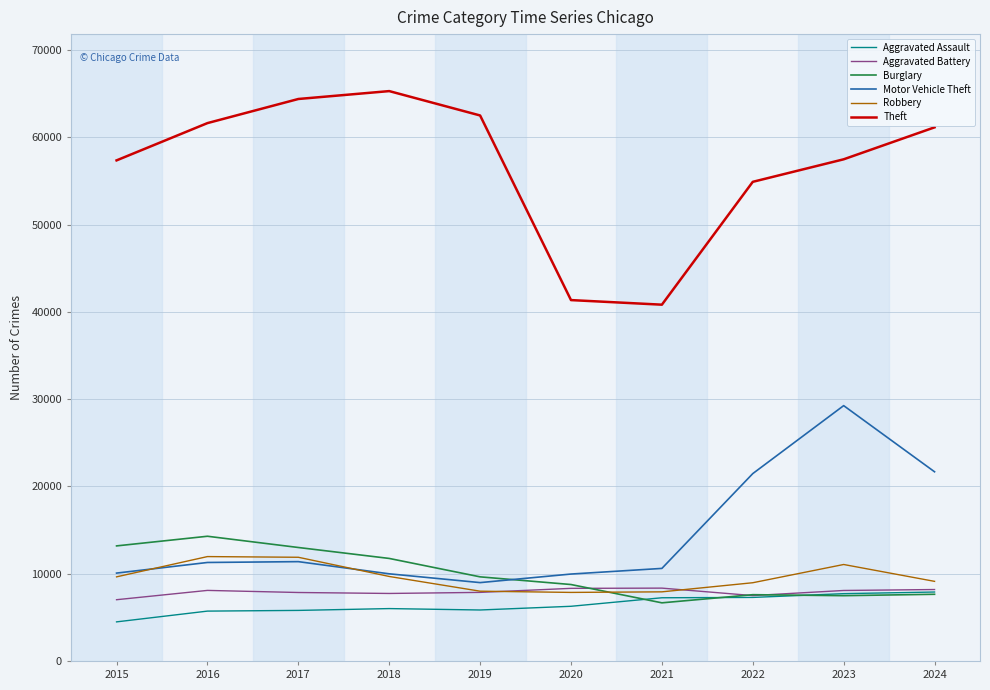

What is the spread (max minus min) of values at 2017?

58593